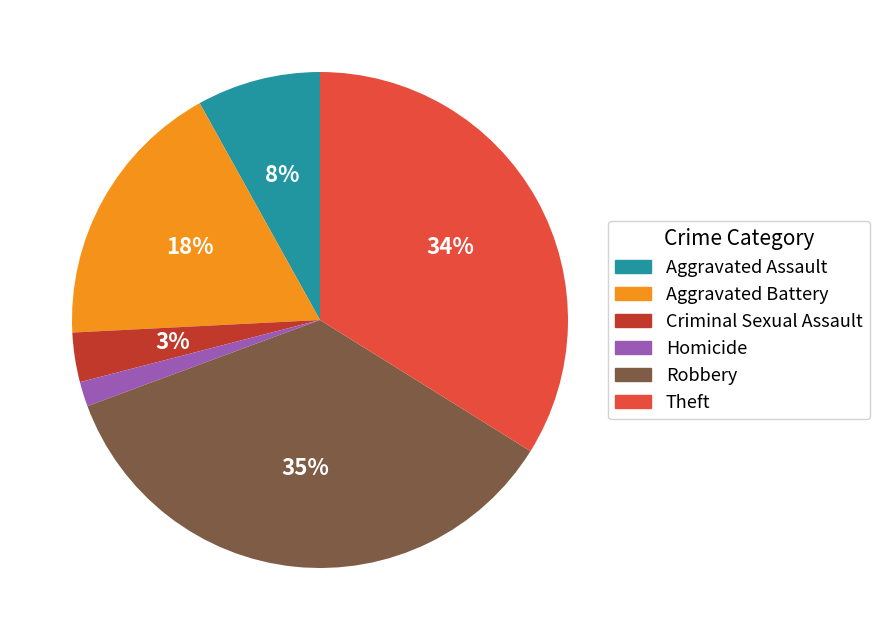

Between Criminal Sexual Assault and Aggravated Battery, which is larger?

Aggravated Battery